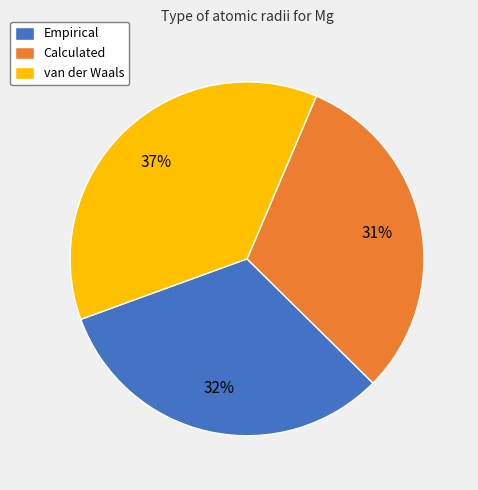

The van der Waals slice represents 9% of the pie. True or false?

False